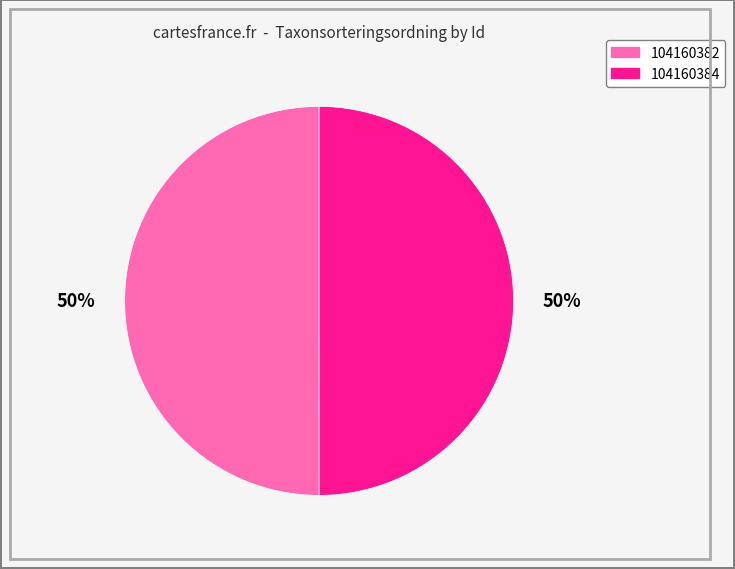

Approximately how many times larger is the value at 104160382 compared to 104160384?

1.0